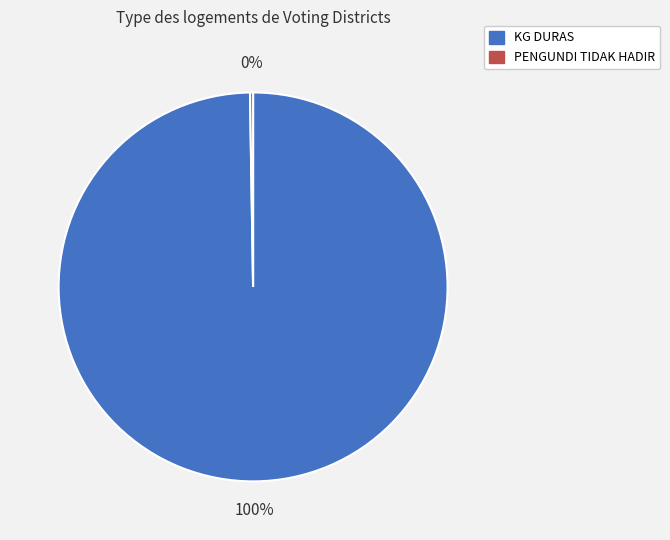

What is the largest slice in the pie chart?

KG DURAS